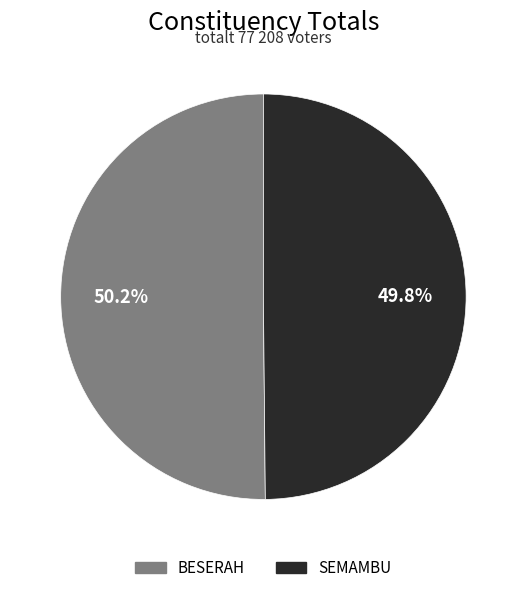

Is it true that BESERAH is 50% of the pie?

True